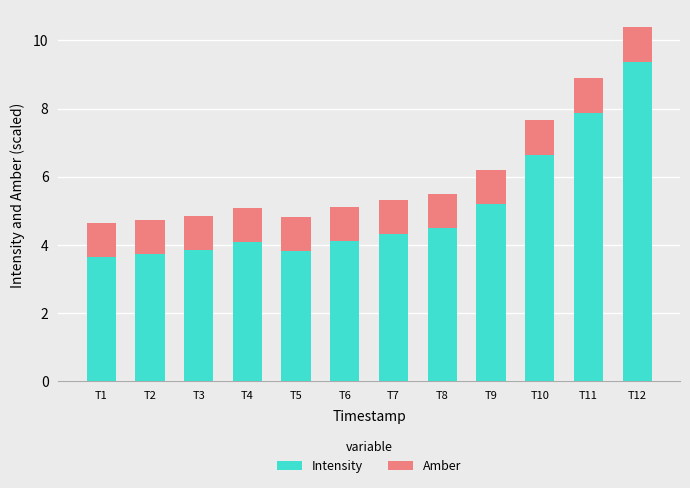

How many bars are there in total?

12